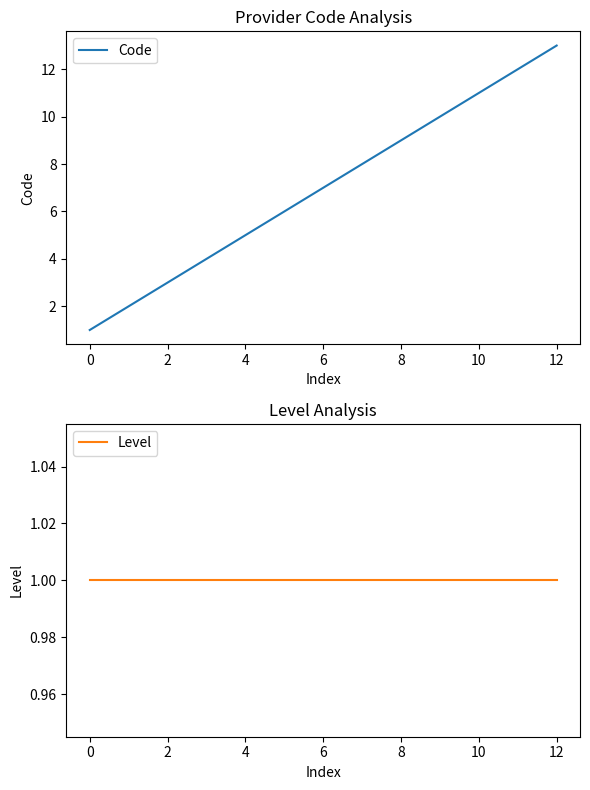

What is the sum of the Code values at 10 and 8?

20